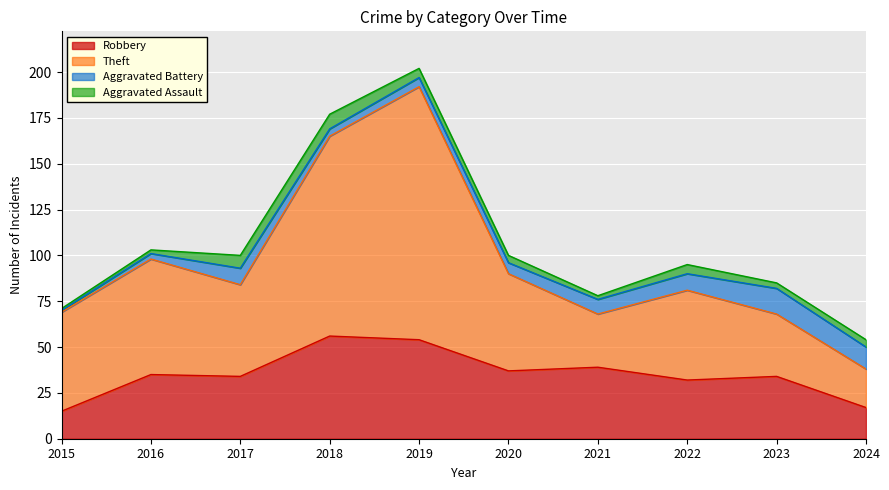

What is the sum of all Robbery values?

353